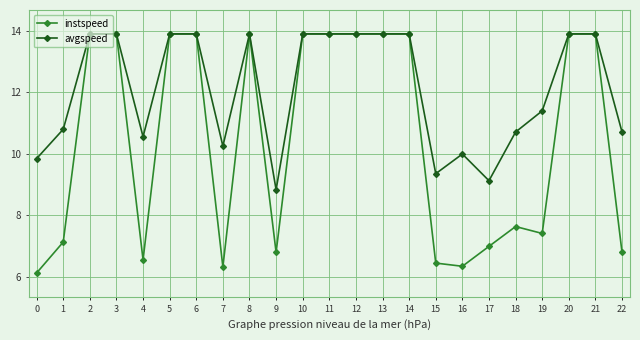

Where does the instspeed series first go above 13?

2